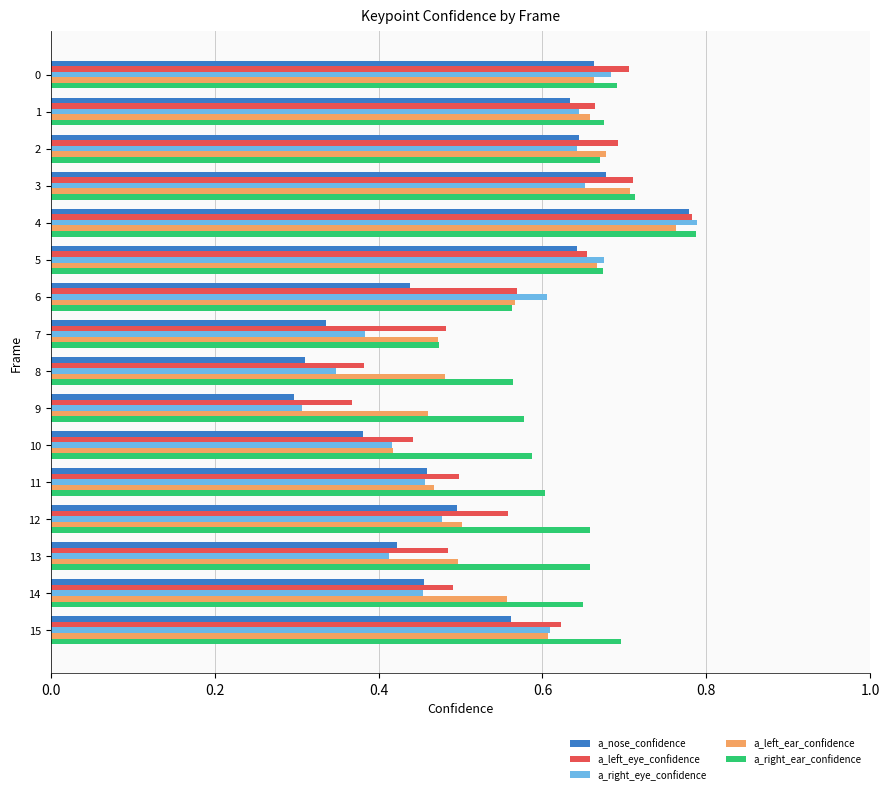

At how many categories does at least one series exceed 0?

16